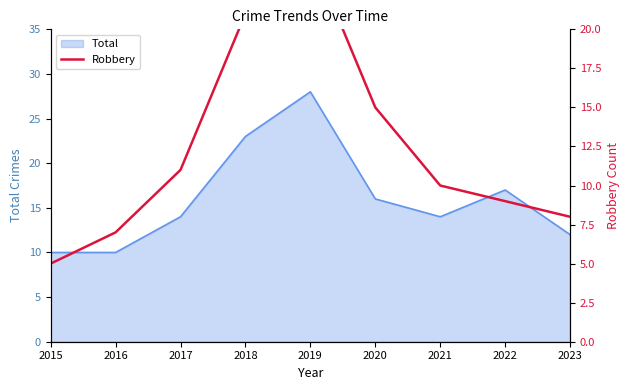

How many categories are shown in the chart?

9